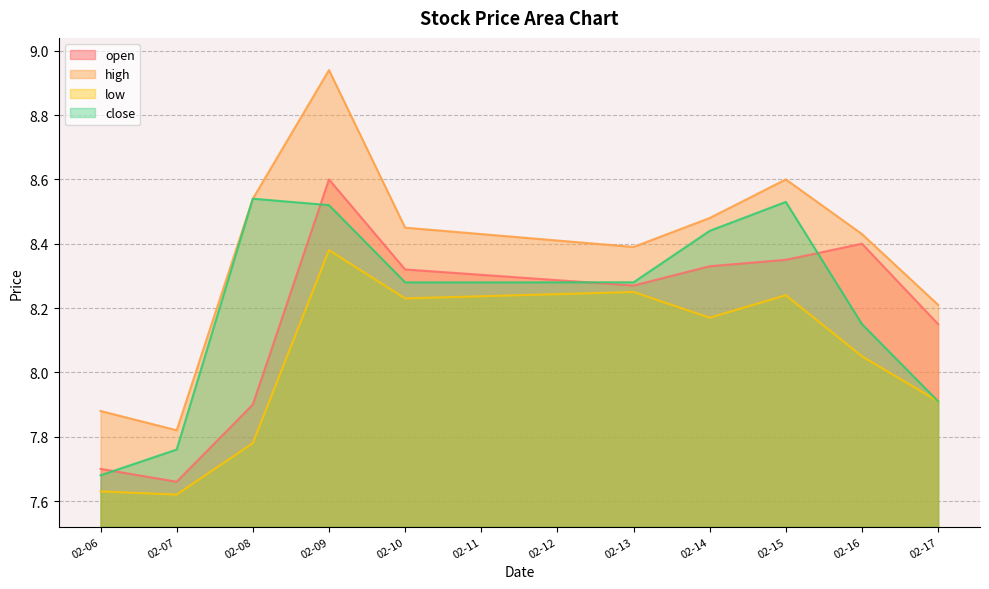

Is it true that low equals 10.6 at 02-06?

False